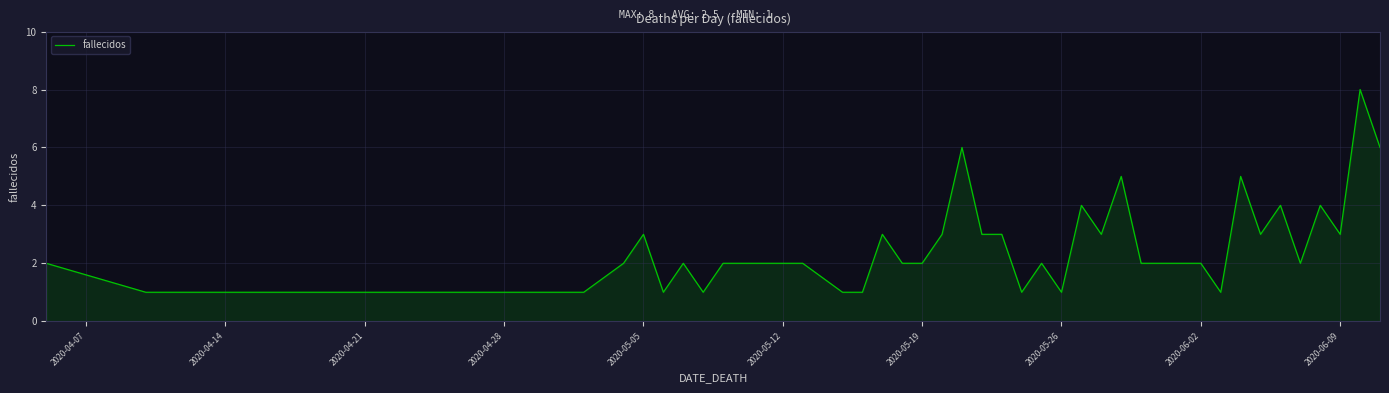

What is the difference between the maximum and minimum values?

7